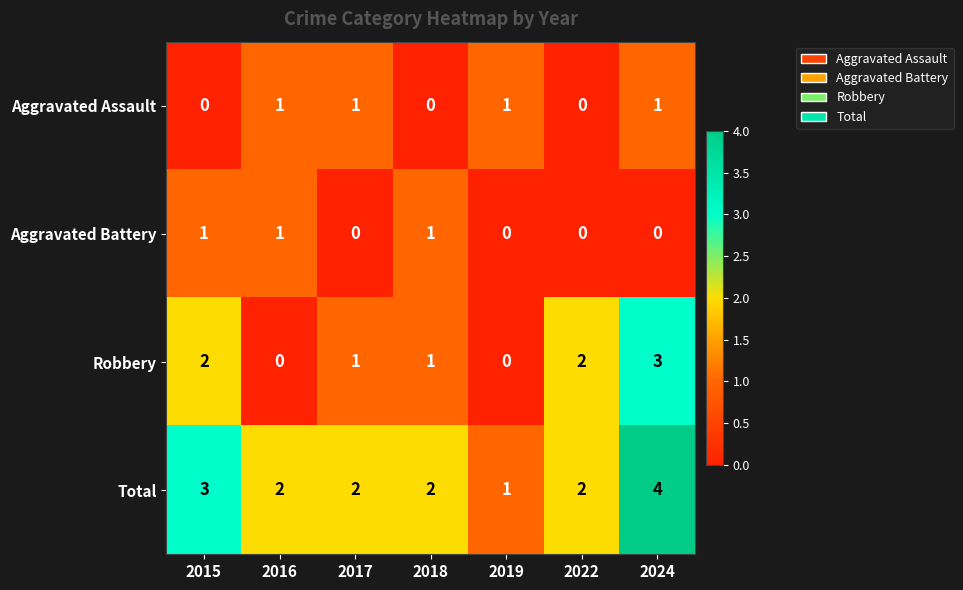

At which label does Total first exceed 2?

2015